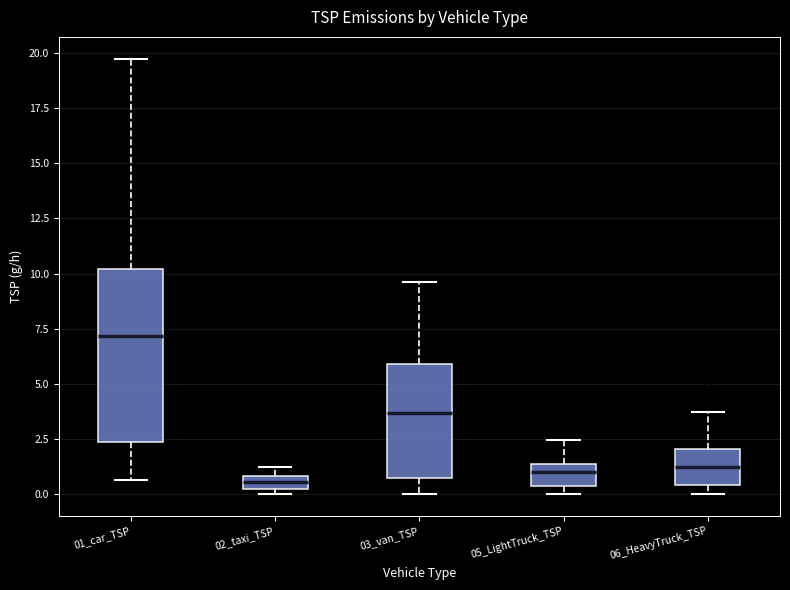

Where does the median line of the box for 02_taxi_TSP sit on the y-axis? The values are not printed on the chart, so give them approximately, as read against the axis.

0.5